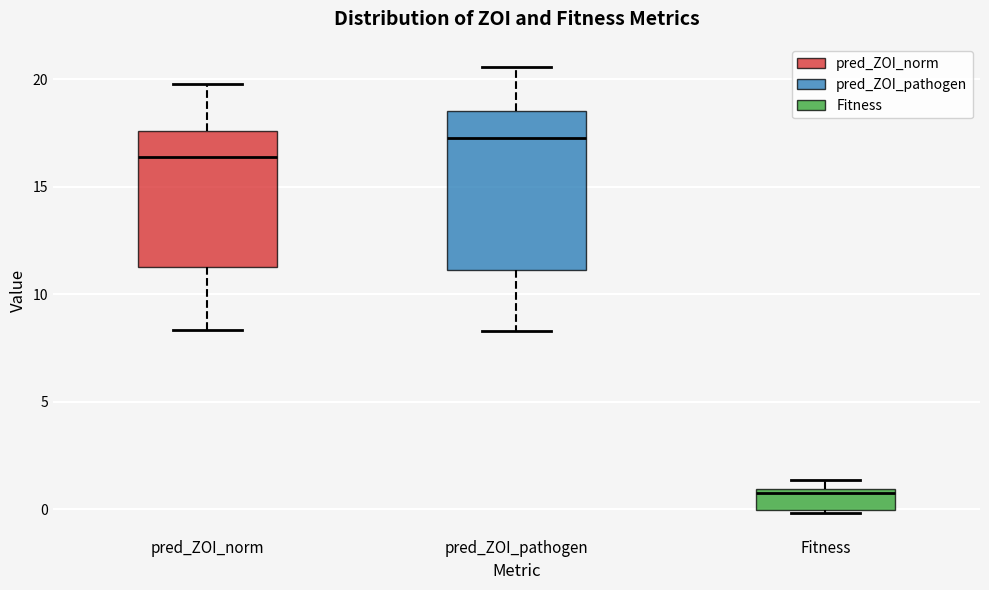

Where is the lower edge of the box for pred_ZOI_norm on the y-axis? The values are not printed on the chart, so give them approximately, as read against the axis.

11.5